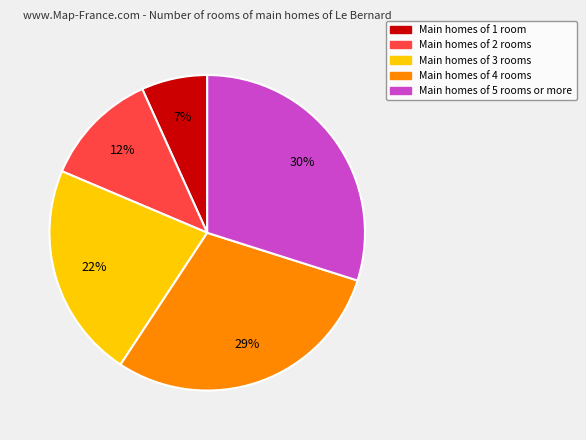

Which category has the biggest portion of the pie?

Main homes of 5 rooms or more